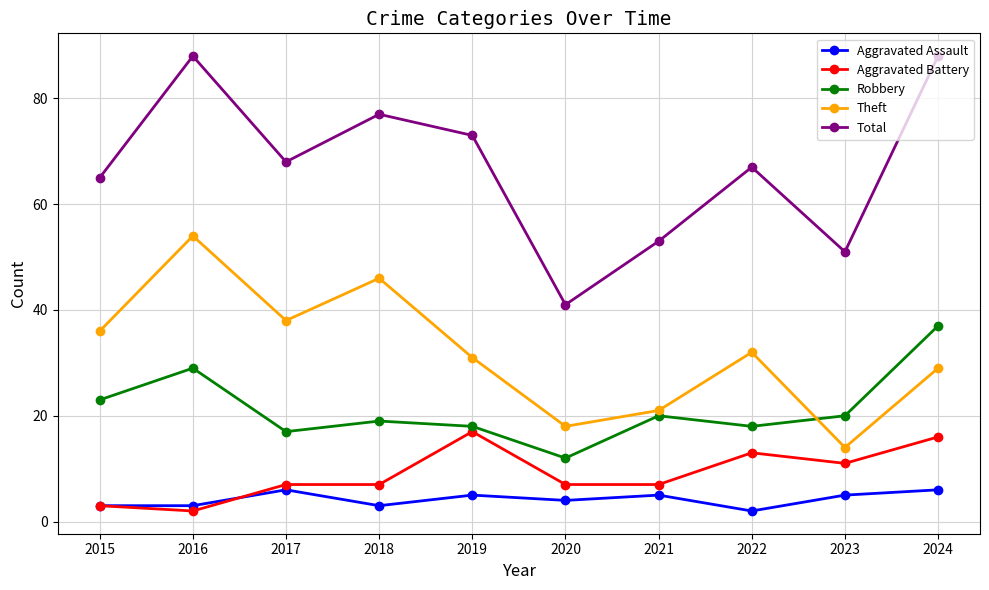

Which series changed the most between 2018 and 2021?

Theft